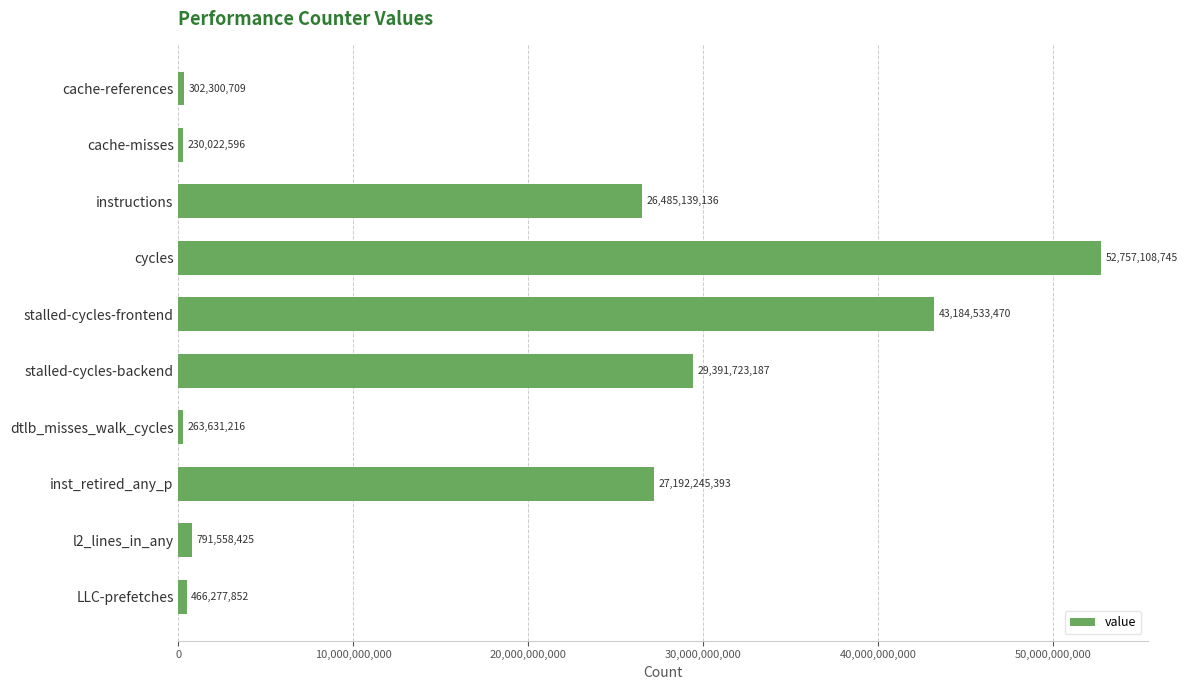

Reading top to bottom, extract all data points from this chart.

302300709	230022596	26485139136	52757108745	43184533470	29391723187	263631216	27192245393	791558425	466277852